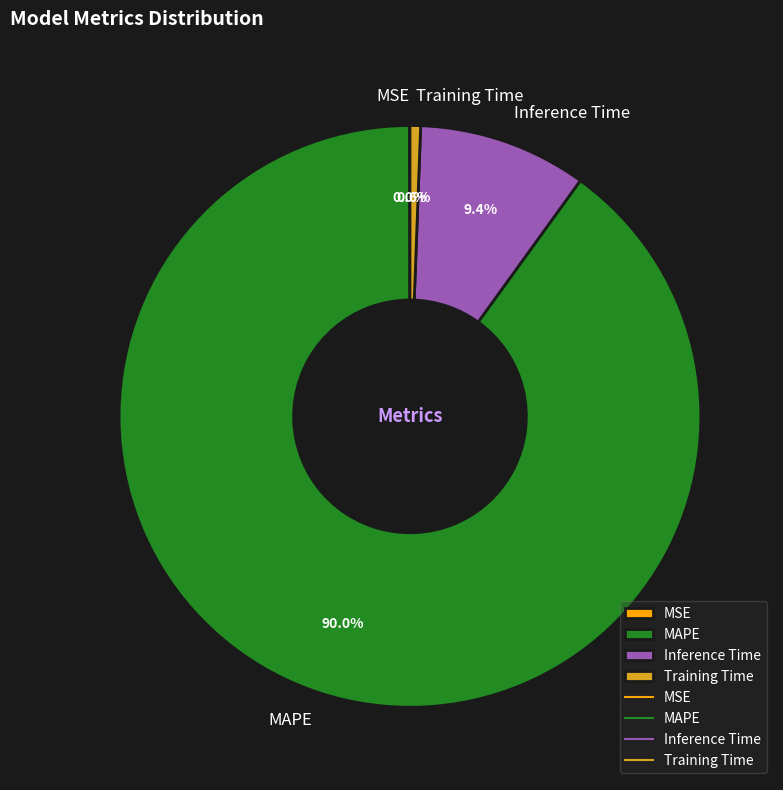

To the nearest percent, what is the average slice percentage?

25%